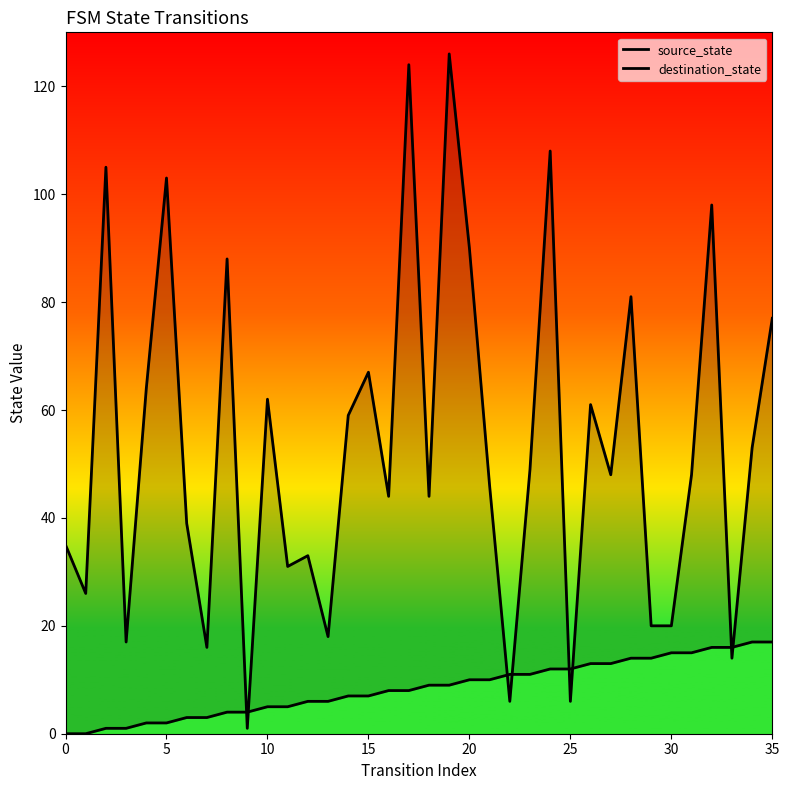

Is the value of source_state at 0 greater than the value of destination_state at 17?

No